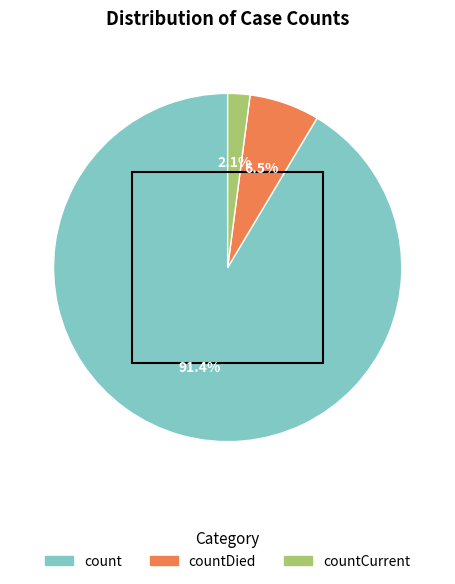

Does any single category account for the majority?

Yes